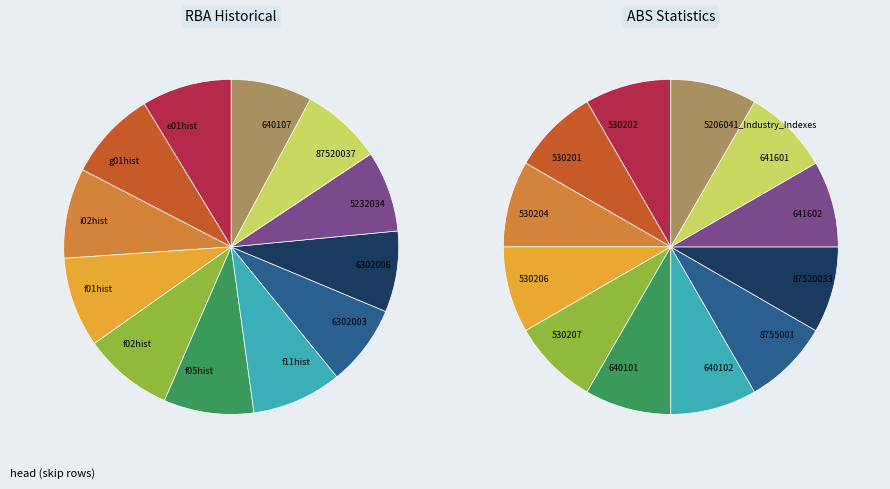

Does Data1 account for over 50% of the chart?

No